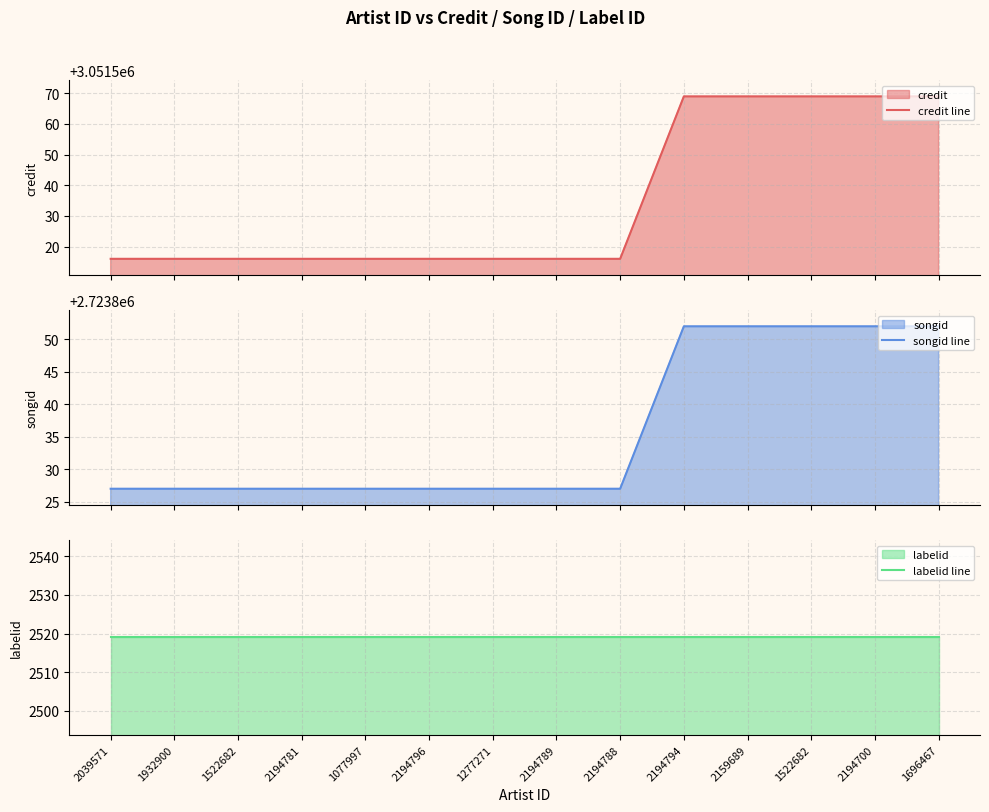

True or false: songid line has a value of 2723852 at 2194700.

True